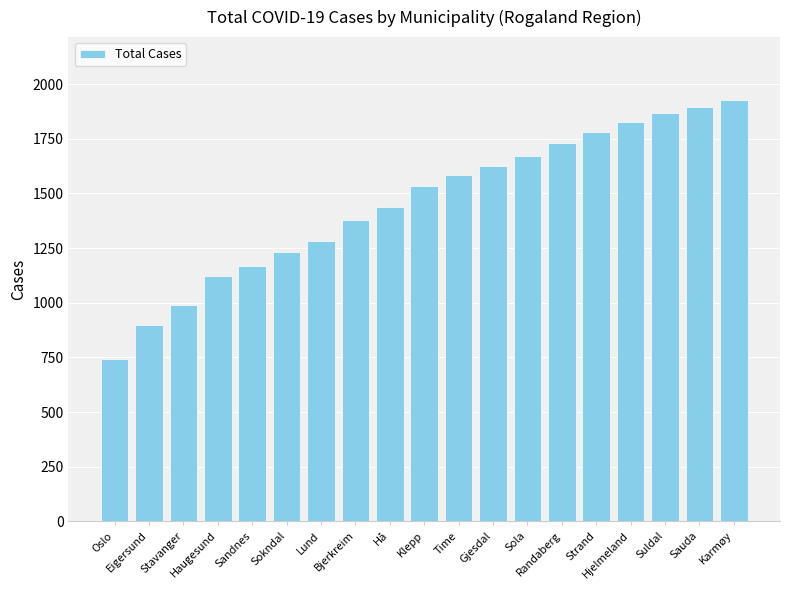

What is the greatest value displayed?

1926